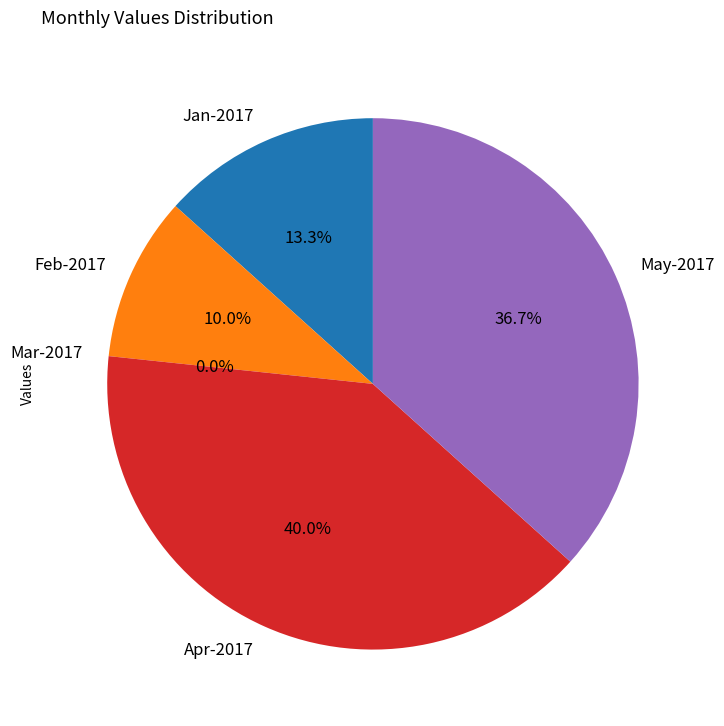

Count the number of slices in the pie.

5